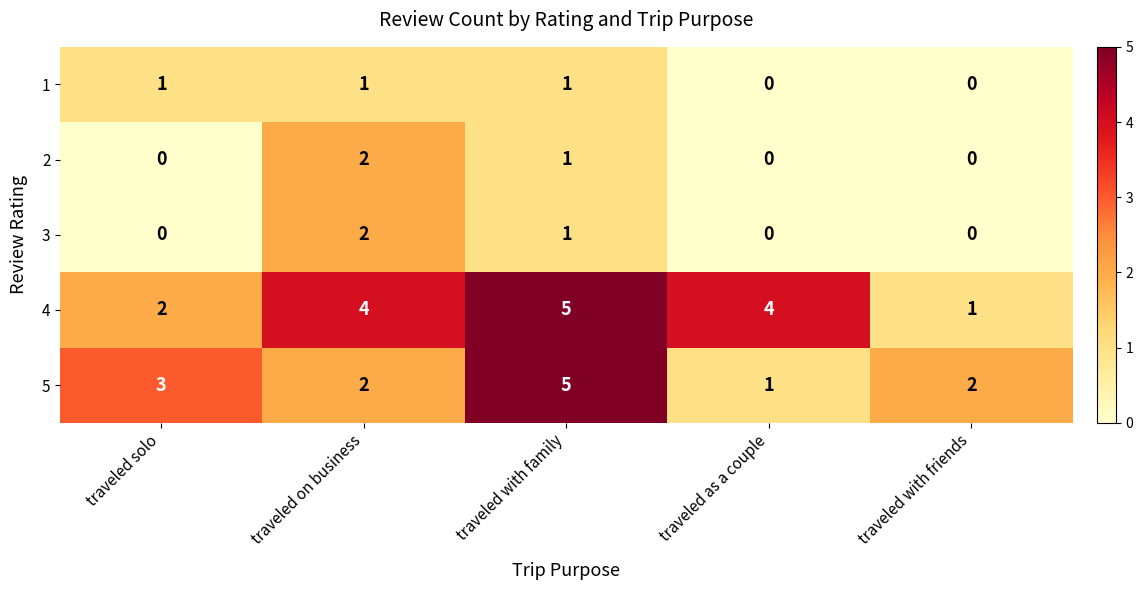

Between traveled with family and traveled with friends, which series saw the biggest shift?

4